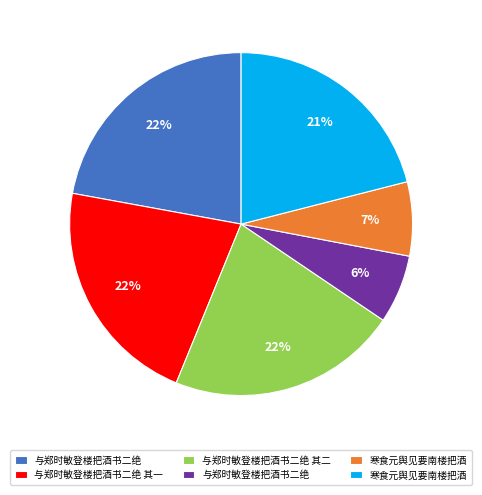

To the nearest percent, what is the average slice percentage?

17%